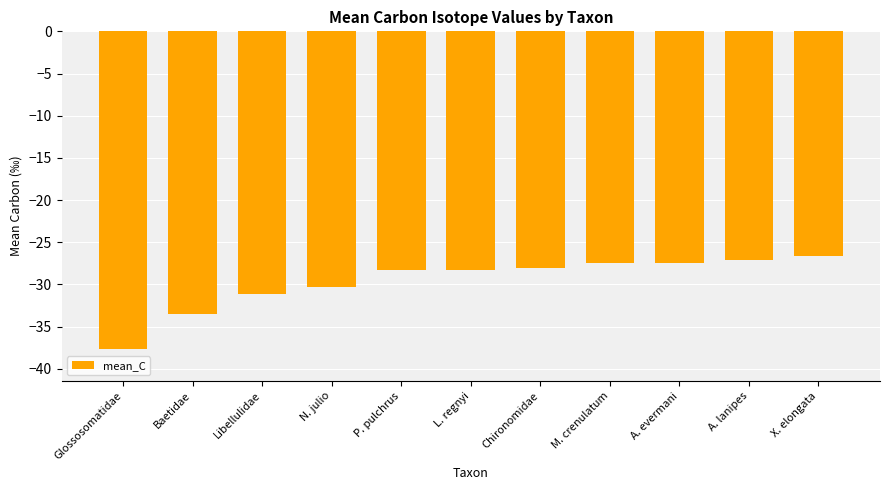

Are the bars grouped side by side (vs. stacked)?

No